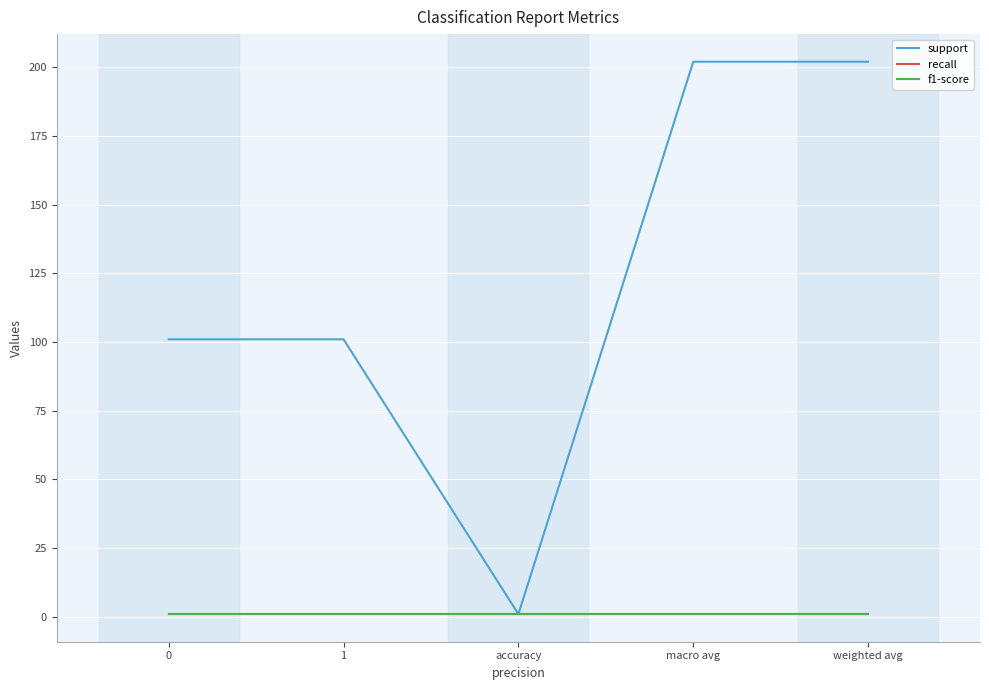

How many support values are between 101 and 202?

4